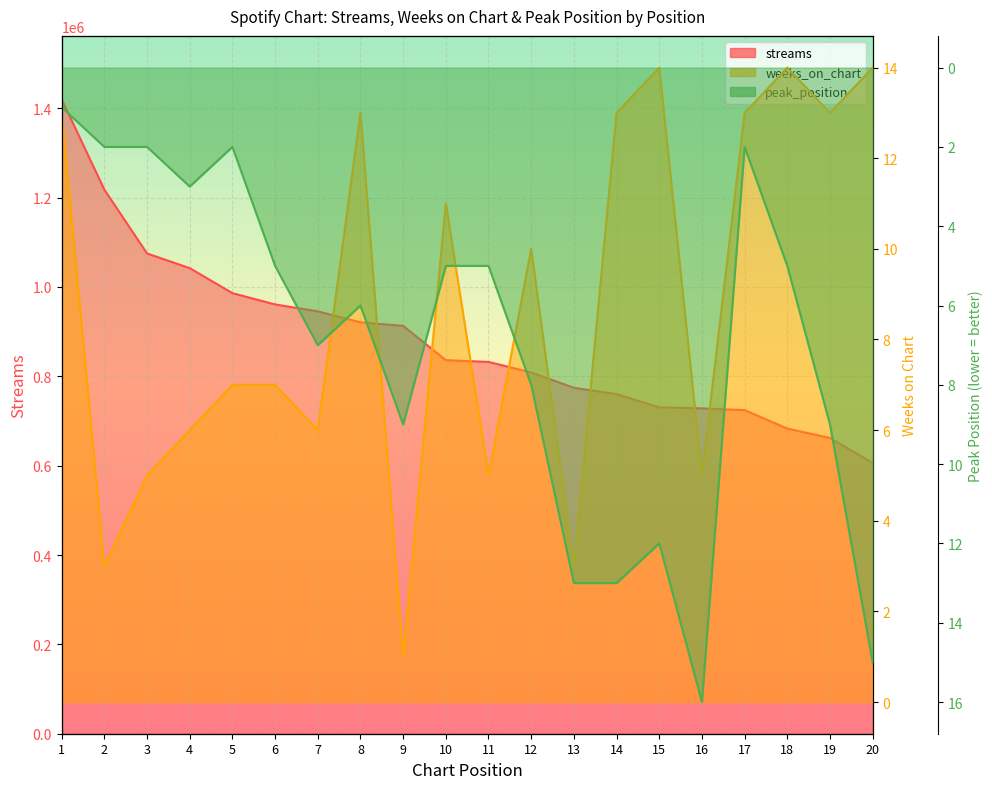

List the labels in order of peak_position value, largest first.

16, 20, 13, 14, 15, 9, 19, 12, 7, 8, 6, 10, 11, 18, 4, 2, 3, 5, 17, 1